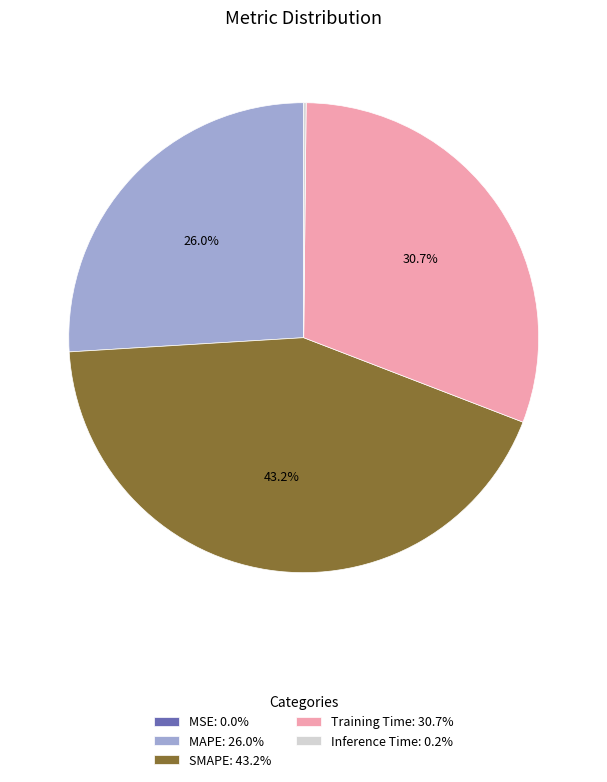

Does MAPE: 26.0% account for over 50% of the chart?

No